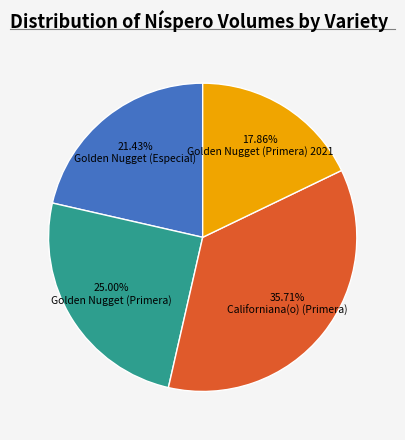

Is there a majority slice in this chart?

No